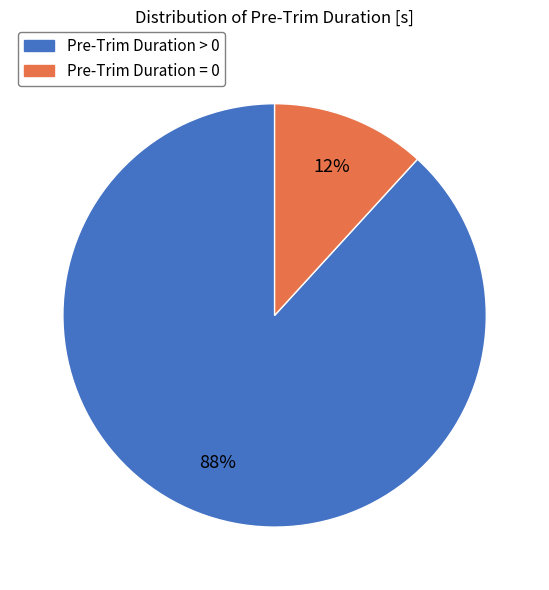

How many slices are in this pie chart?

2